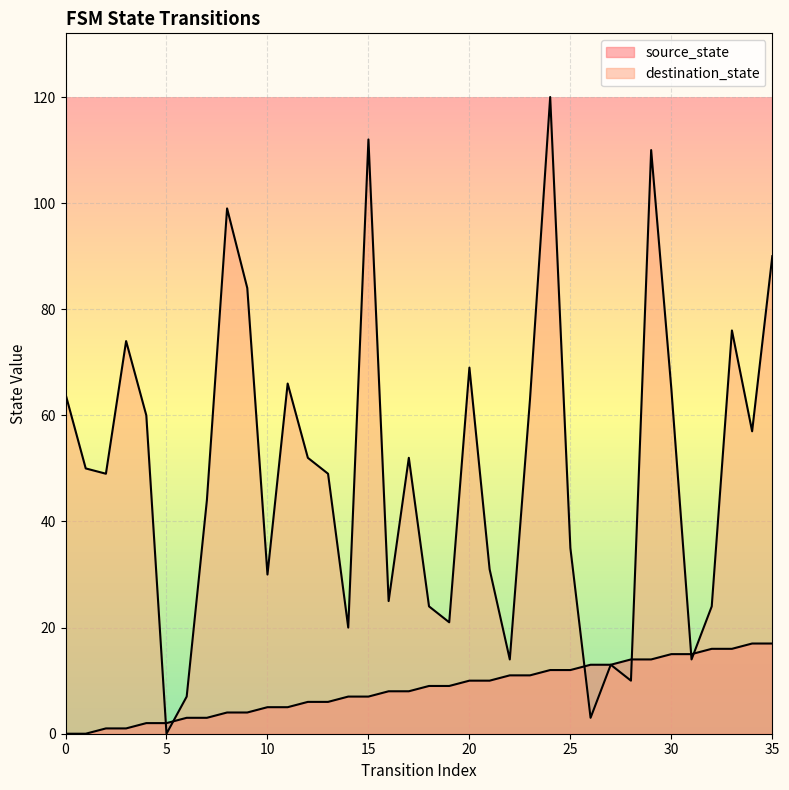

What is the sum of all source_state values?

306